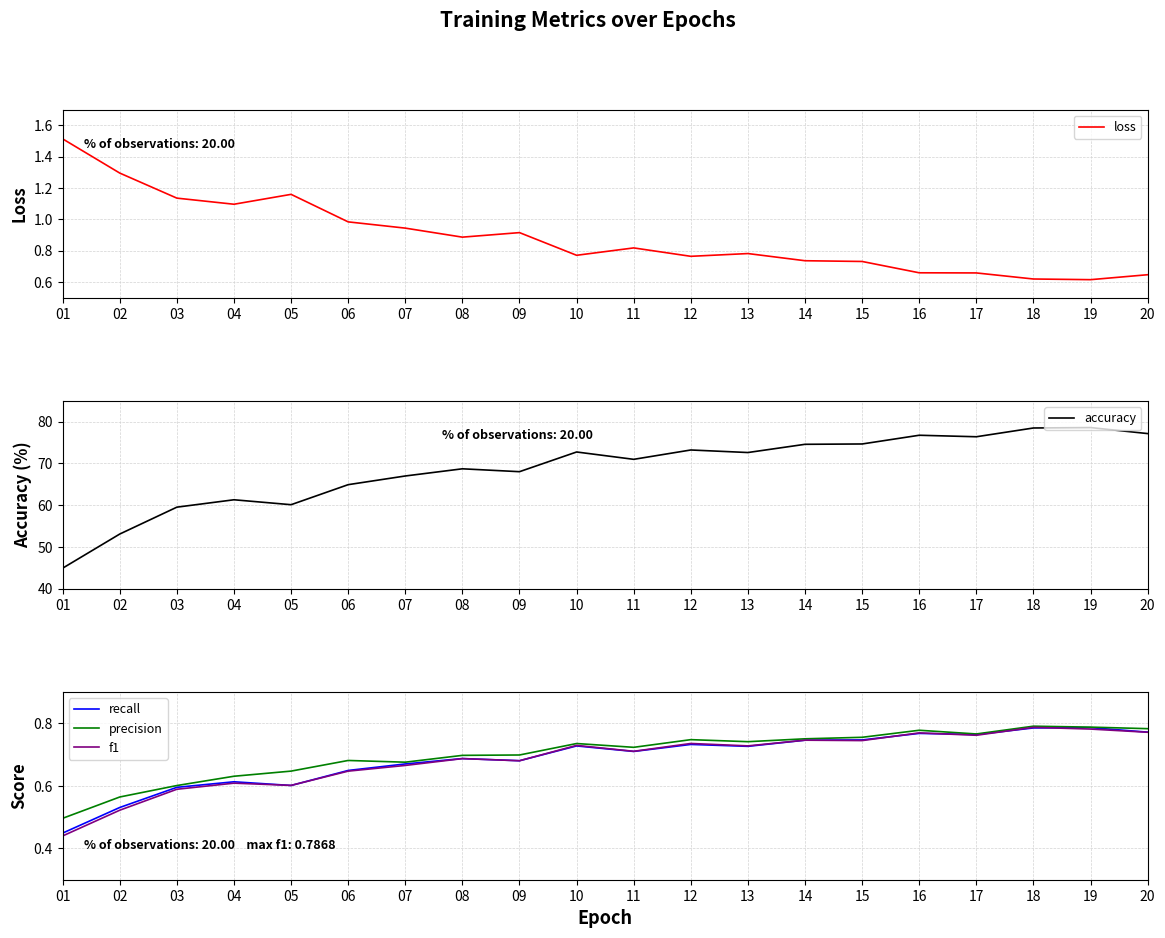

Between 02 and 15, which is larger?

02